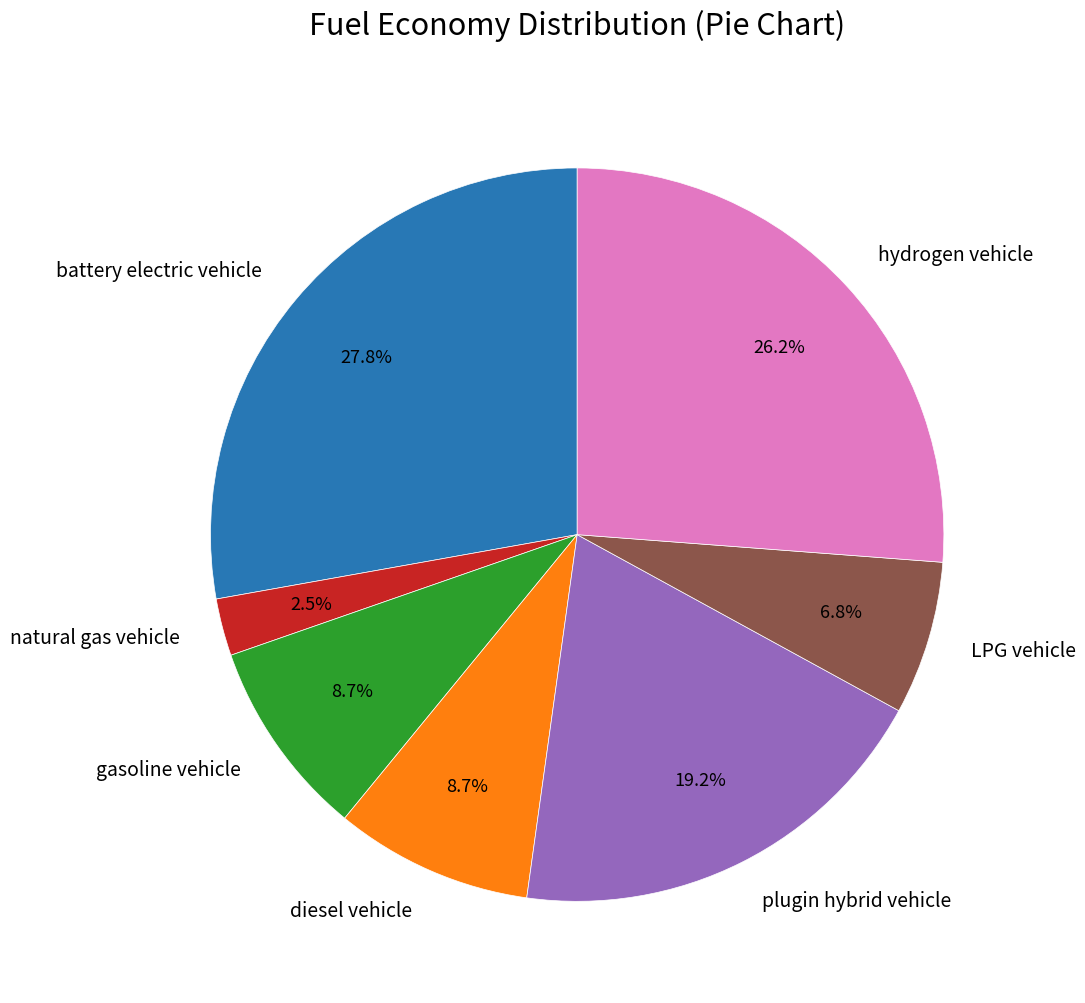

What portion of the pie excludes LPG vehicle?

93.2%